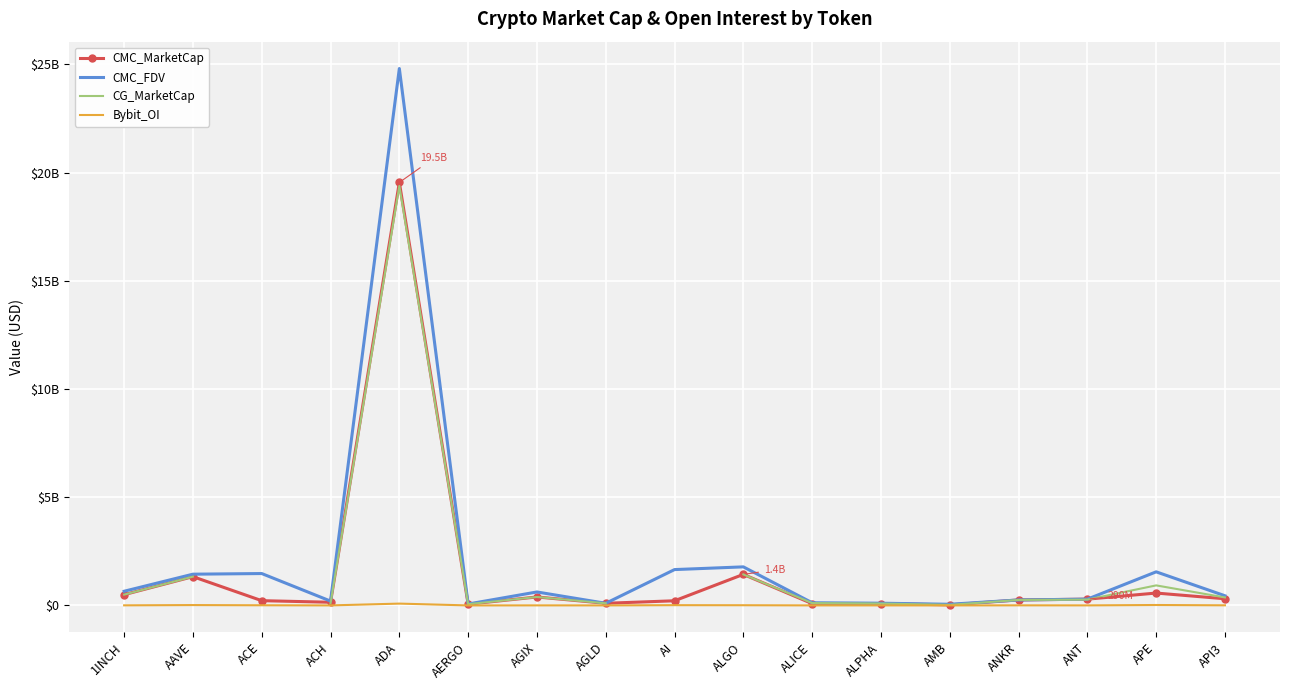

Which series has the largest range (max minus min)?

CMC_FDV